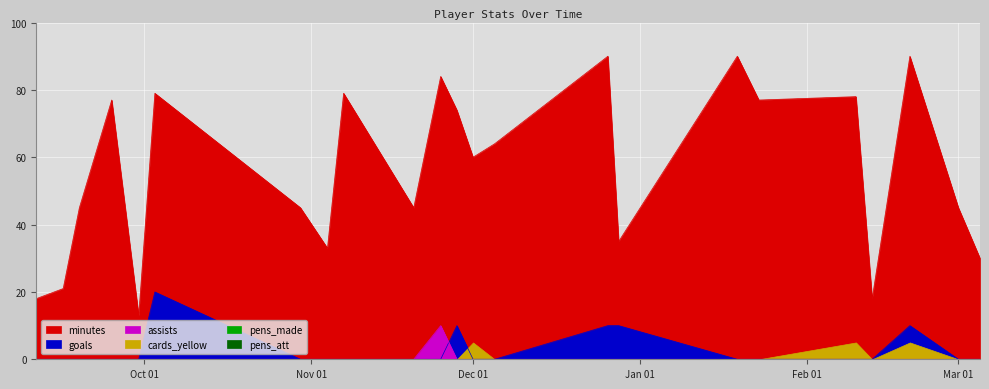

At which category is the sum across all series the highest?

2021-12-26